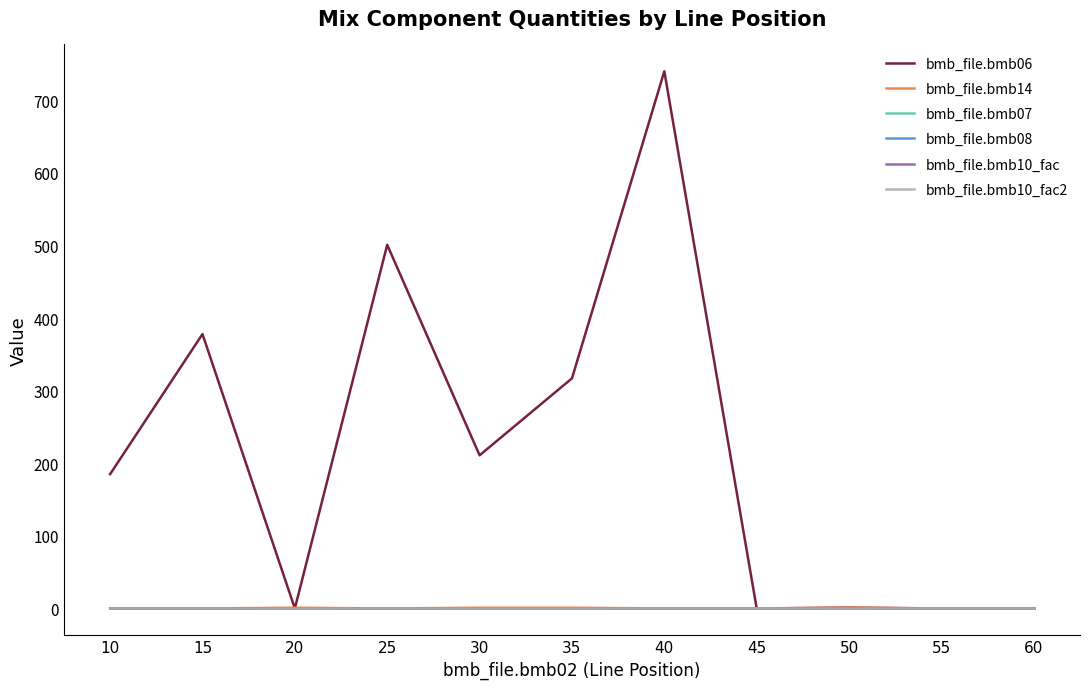

Does the chart display data point markers on the line(s)?

No